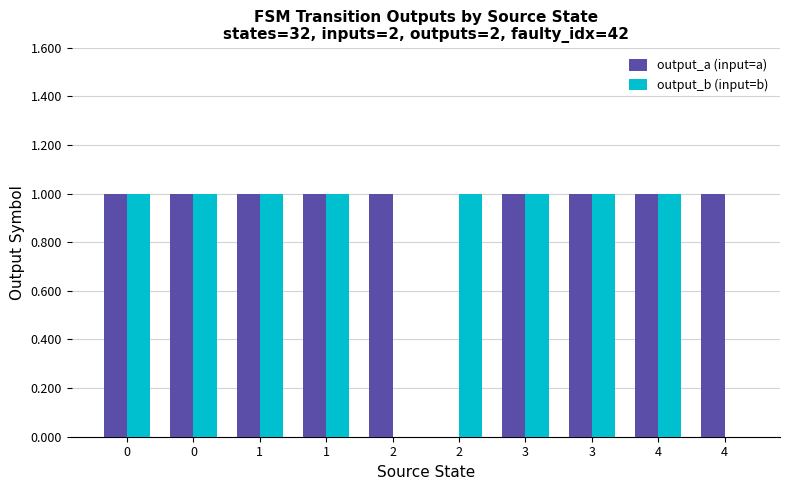

Count the number of categories in the chart.

10